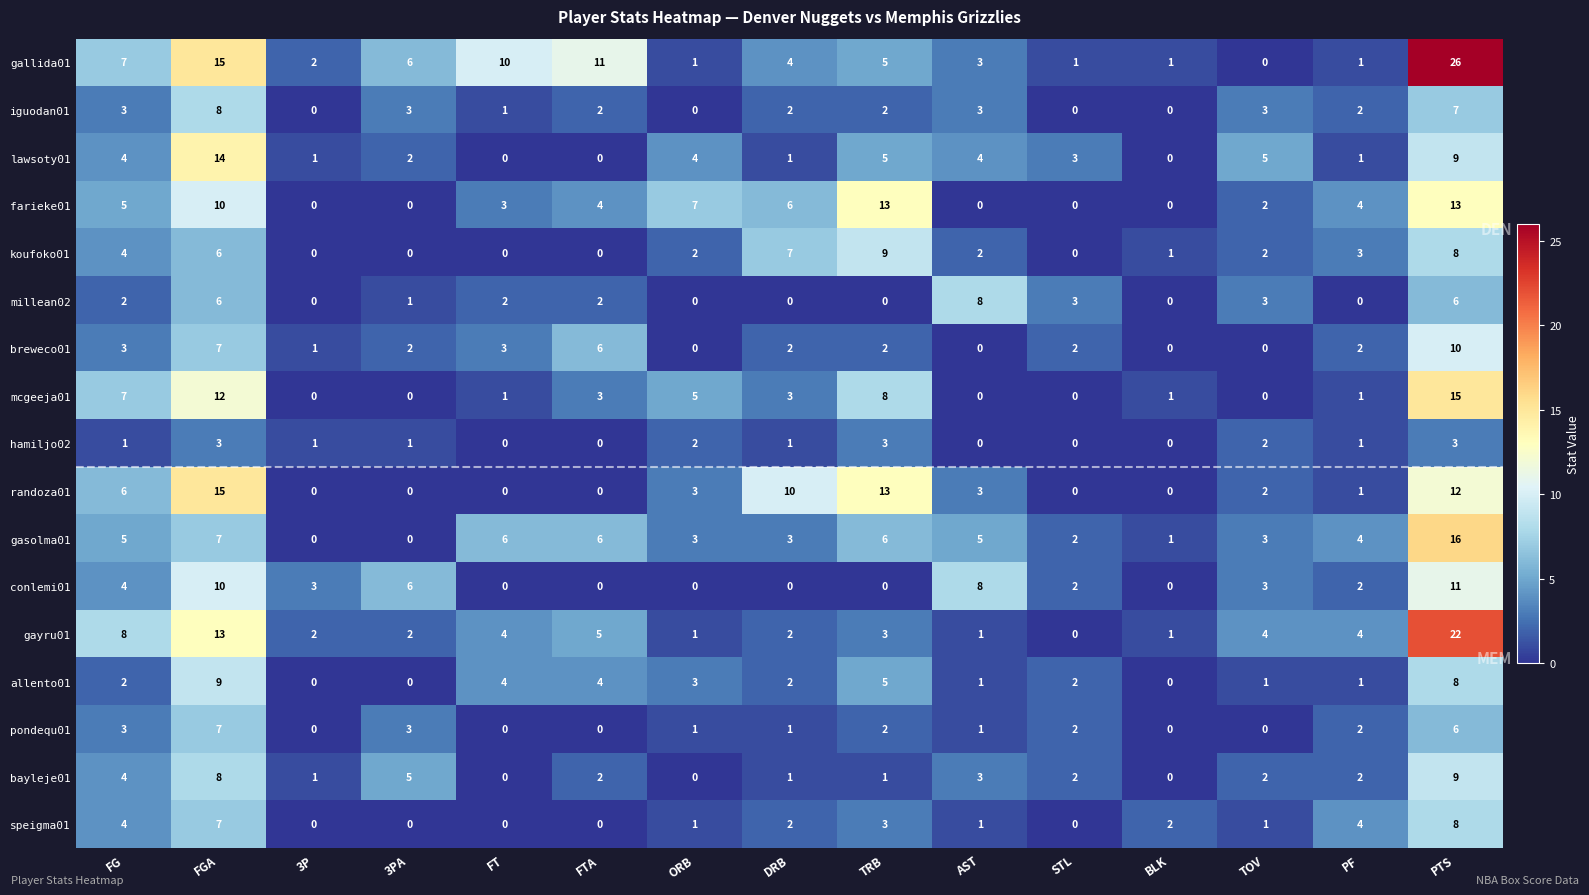

What is the average value of the gasolma01 series?

4